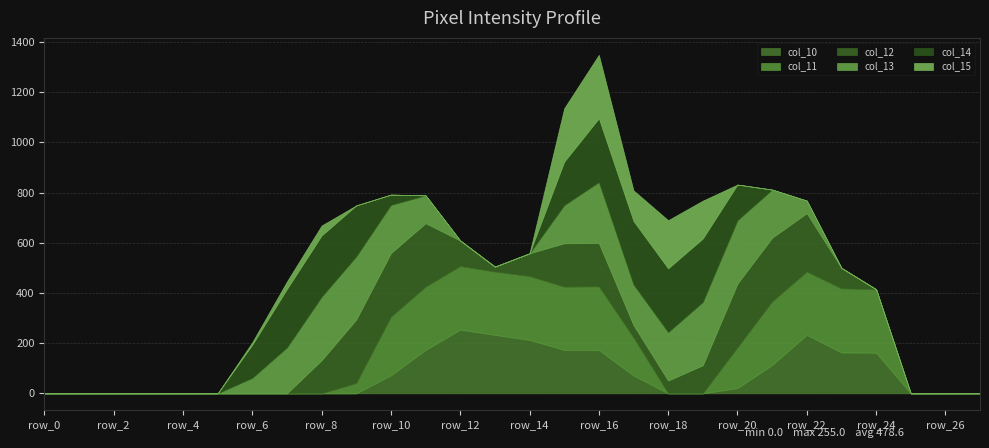

The col_12 series shows 0 at row_4. True or false?

True